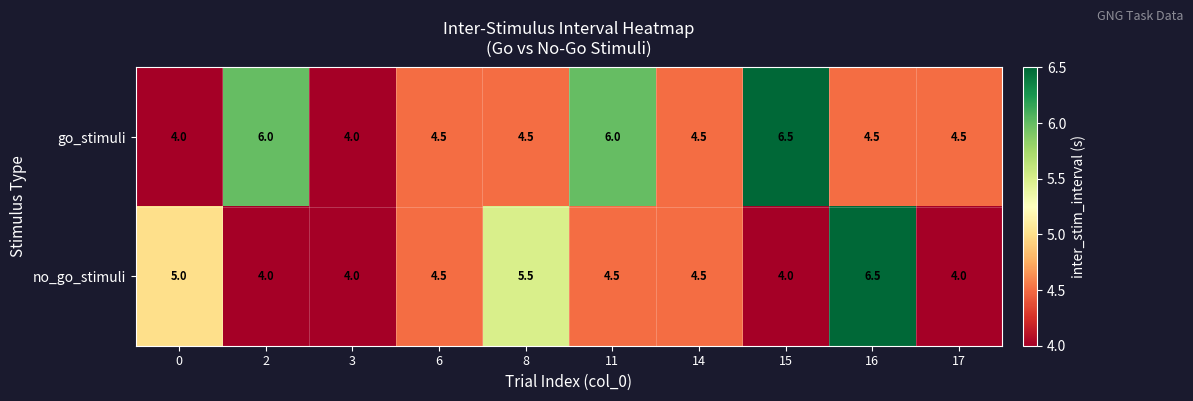

The value of go_stimuli at 16 is 2.0. True or false?

False